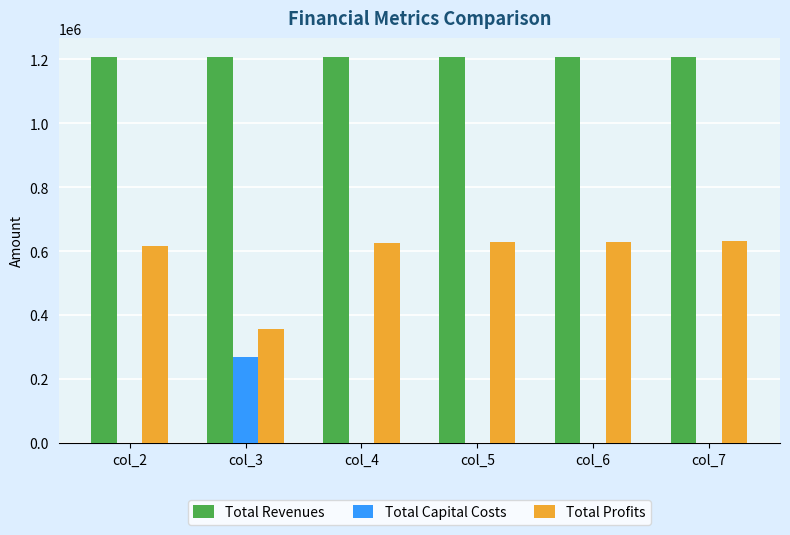

What is the highest value of the Total Capital Costs series?

268000.0